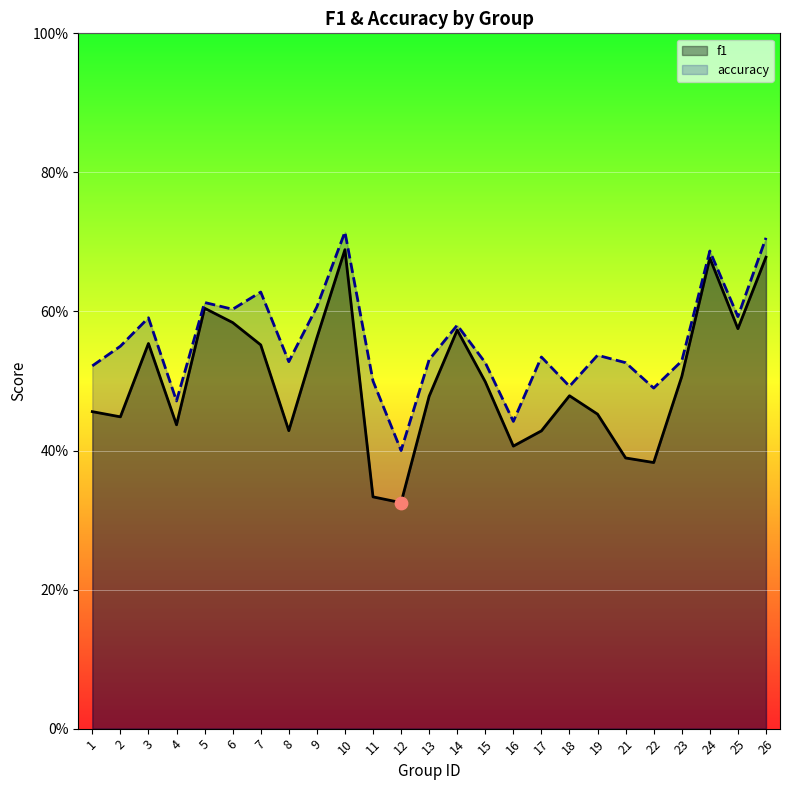

Which series has the widest spread of Y values?

f1